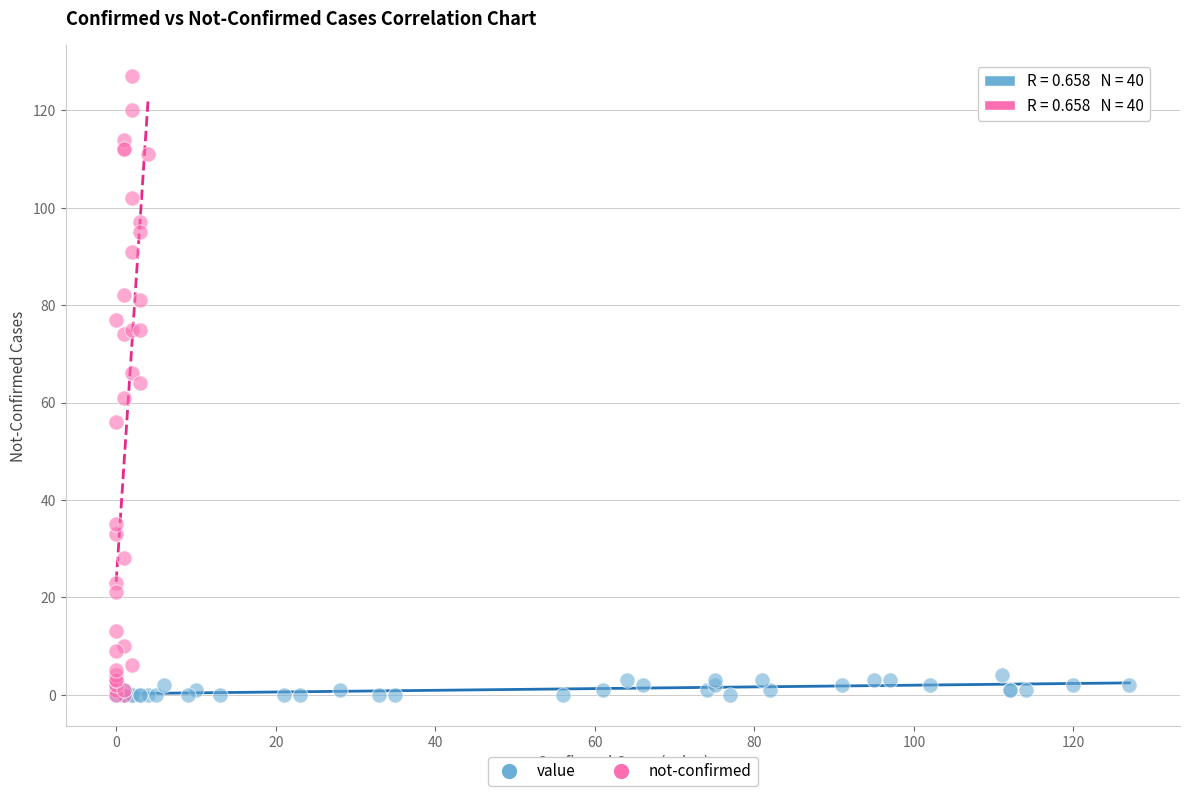

Which series contains the highest Y value?

not-confirmed